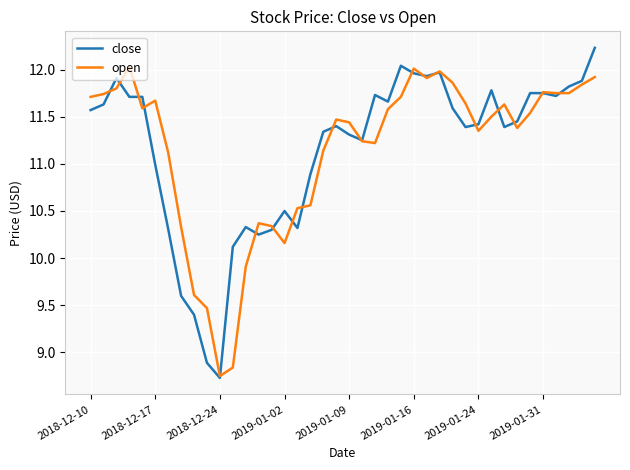

At how many categories does at least one series exceed 10?

37